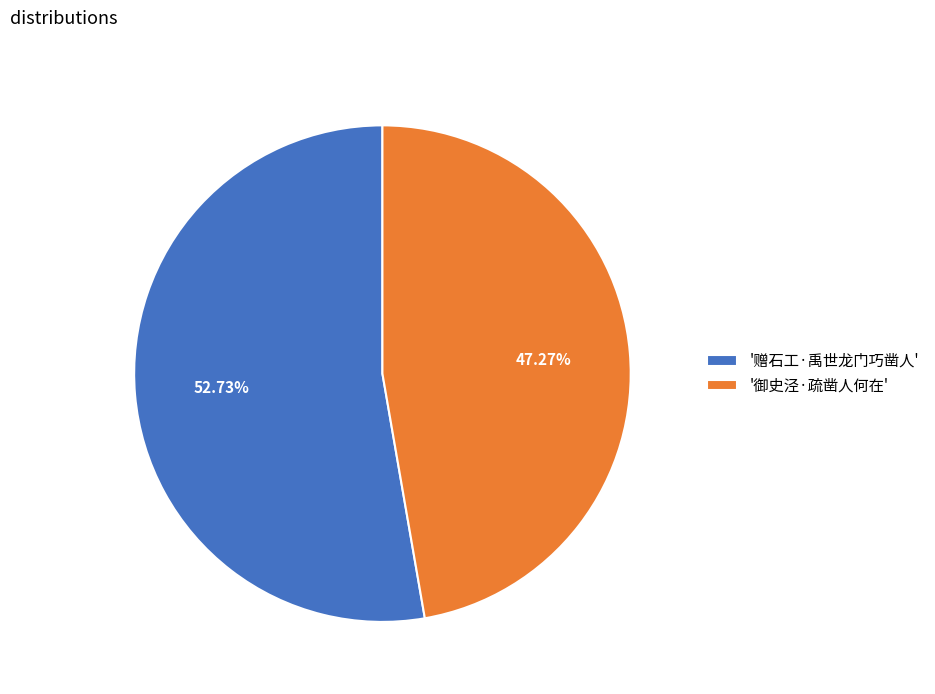

Is there any slice that represents more than half of the pie?

Yes